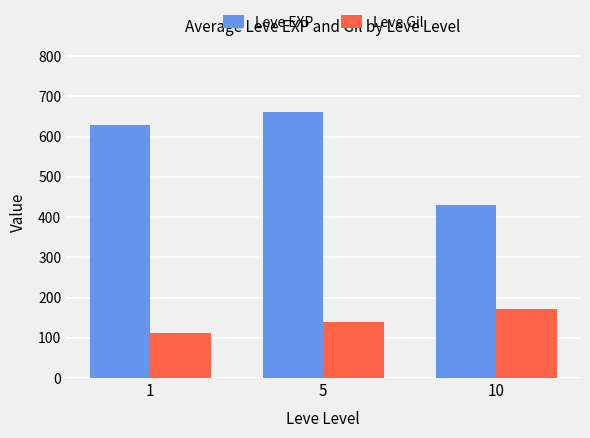

What is the value of the Leve EXP bar at the 3rd from the left?

430